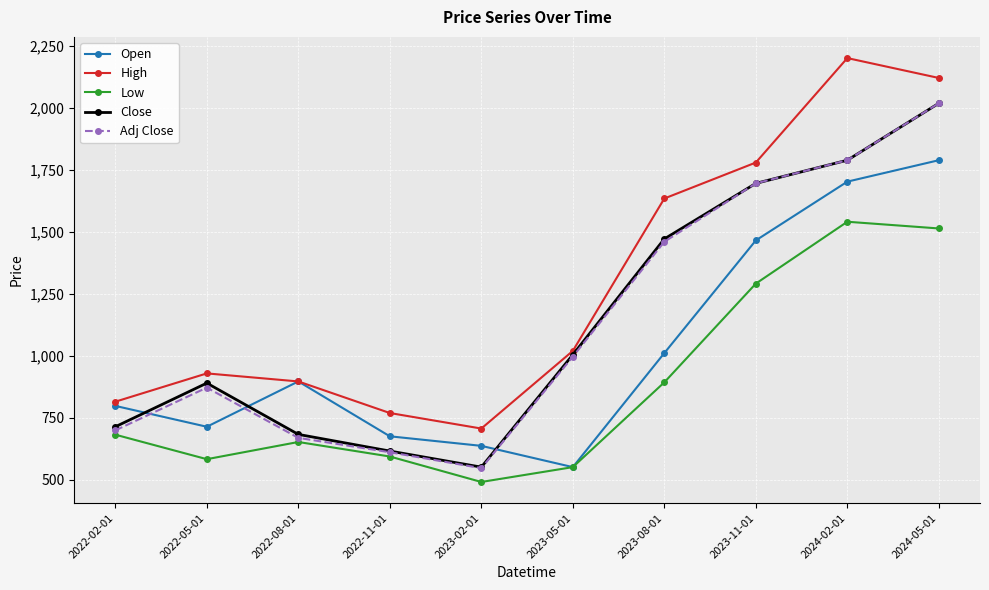

What is the greatest value displayed?

2200.0